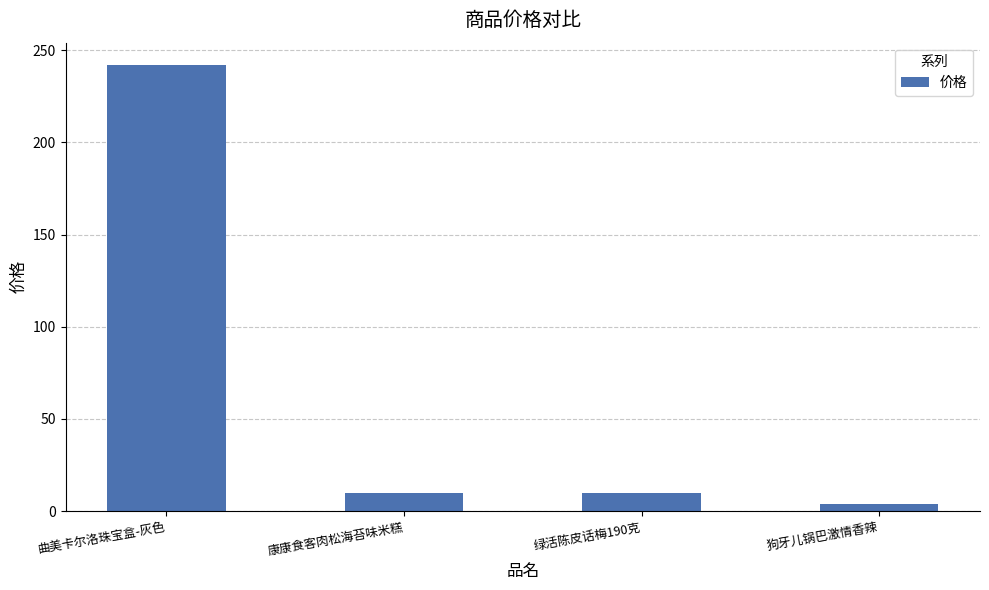

What is the sum of all values?

265.6